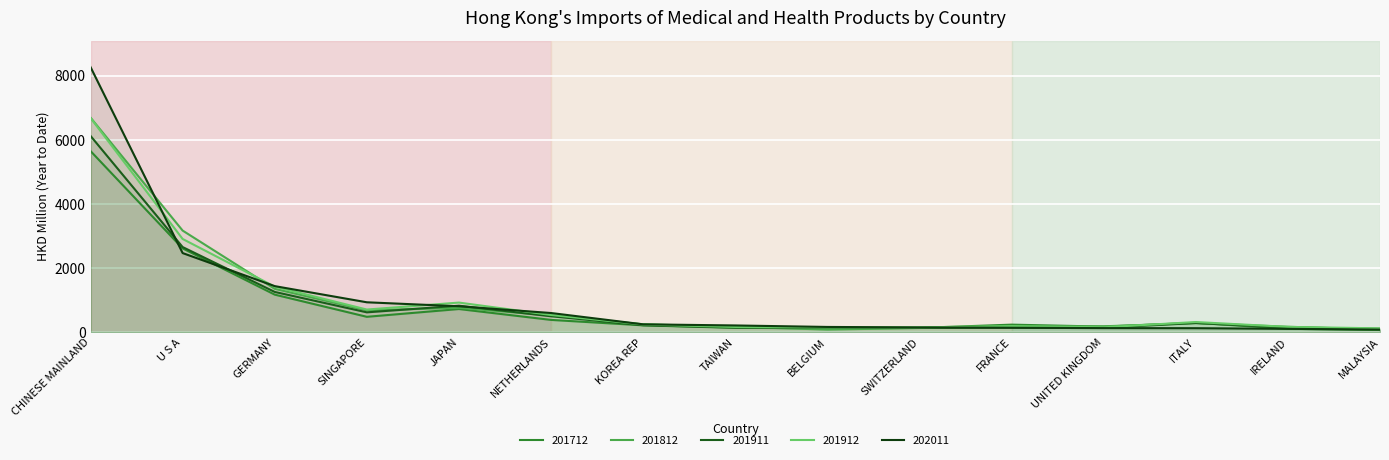

How many lines are shown in the chart?

5